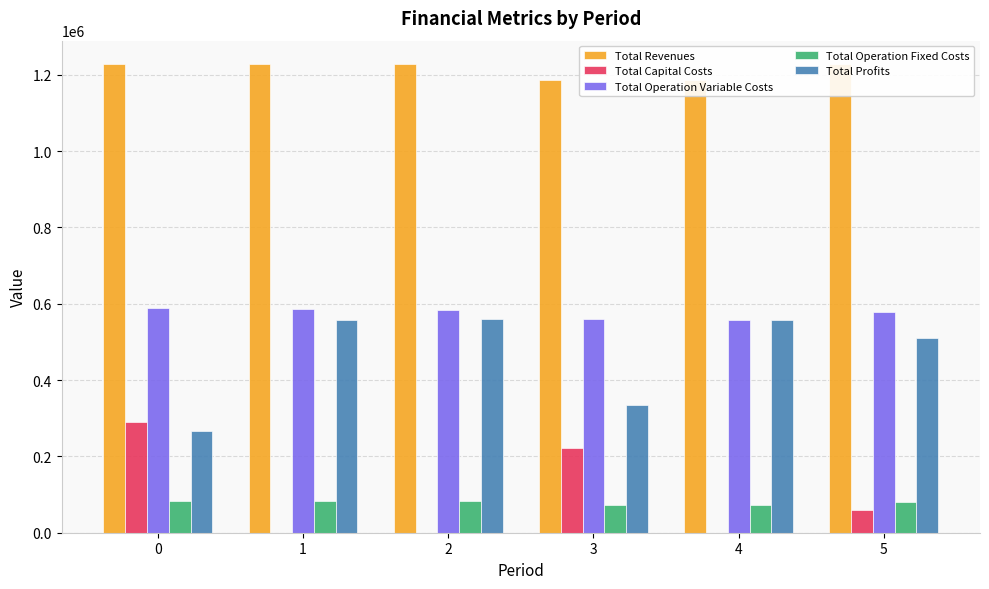

At which label does Total Profits first exceed 556422?

1